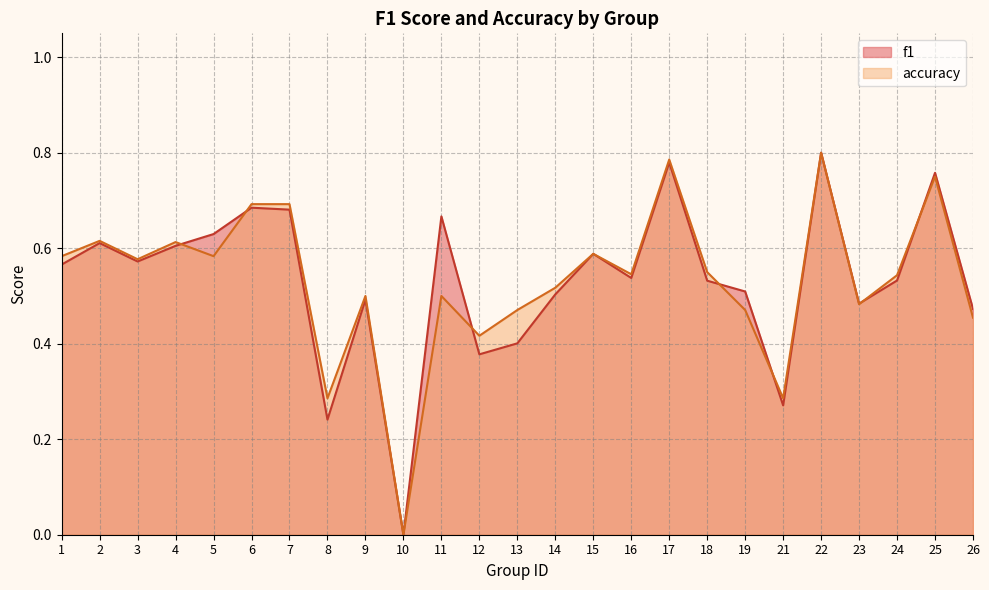

What is the sum of all accuracy values?

13.3